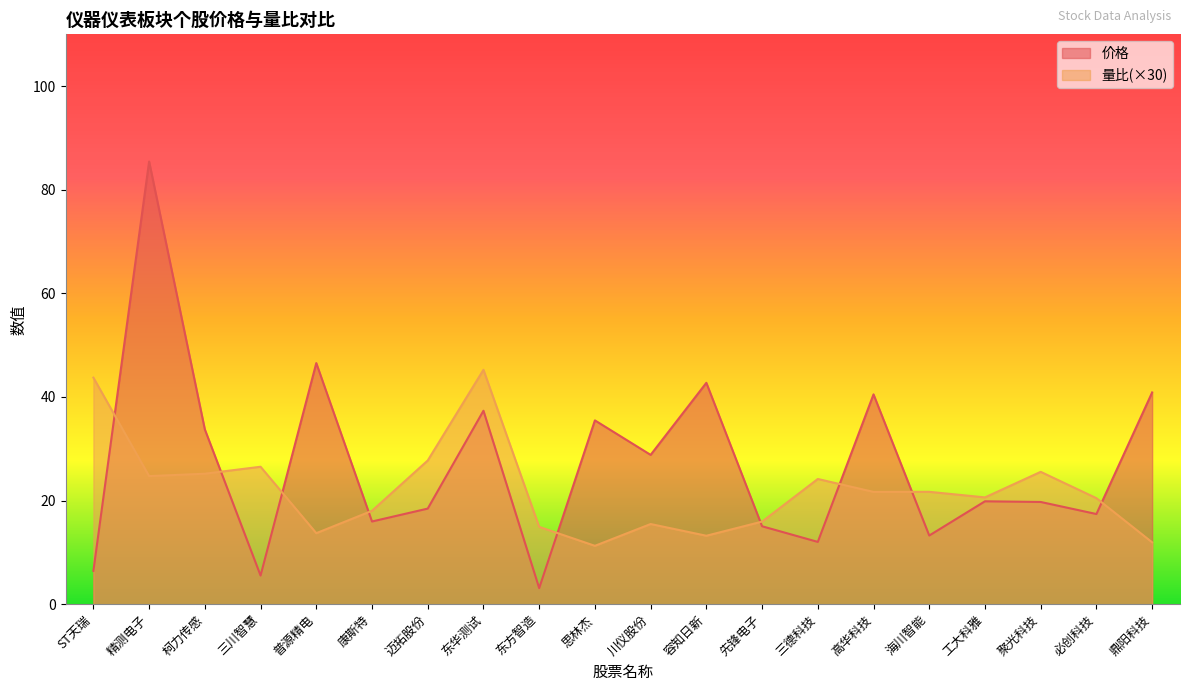

Reading left to right, extract all data points from this chart.

价格: ST天瑞=6.4	精测电子=85.5	柯力传感=33.7	三川智慧=5.5	普源精电=46.5	康斯特=16.0	迈拓股份=18.4	东华测试=37.3	东方智造=3.1	思林杰=35.5	川仪股份=28.8	容知日新=42.7	先锋电子=15.0	三德科技=12.0	高华科技=40.5	海川智能=13.2	工大科雅=19.9	聚光科技=19.7	必创科技=17.4	鼎阳科技=40.9
量比: ST天瑞=43.7	精测电子=24.7	柯力传感=25.2	三川智慧=26.5	普源精电=13.7	康斯特=18.0	迈拓股份=27.7	东华测试=45.2	东方智造=14.9	思林杰=11.3	川仪股份=15.5	容知日新=13.2	先锋电子=15.9	三德科技=24.2	高华科技=21.7	海川智能=21.7	工大科雅=20.6	聚光科技=25.5	必创科技=20.5	鼎阳科技=11.9